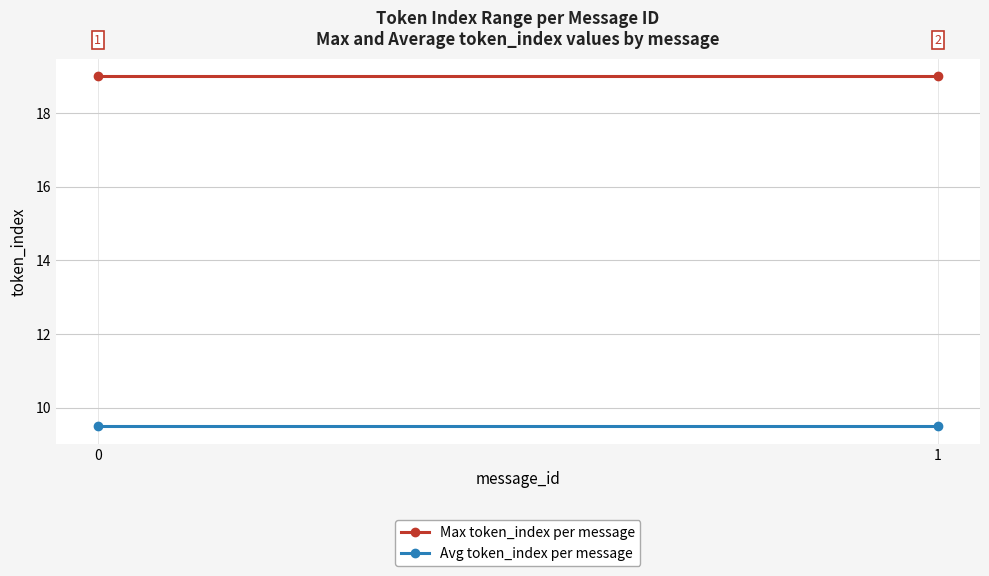

List the labels in order of Avg token_index per message value, smallest first.

0, 1